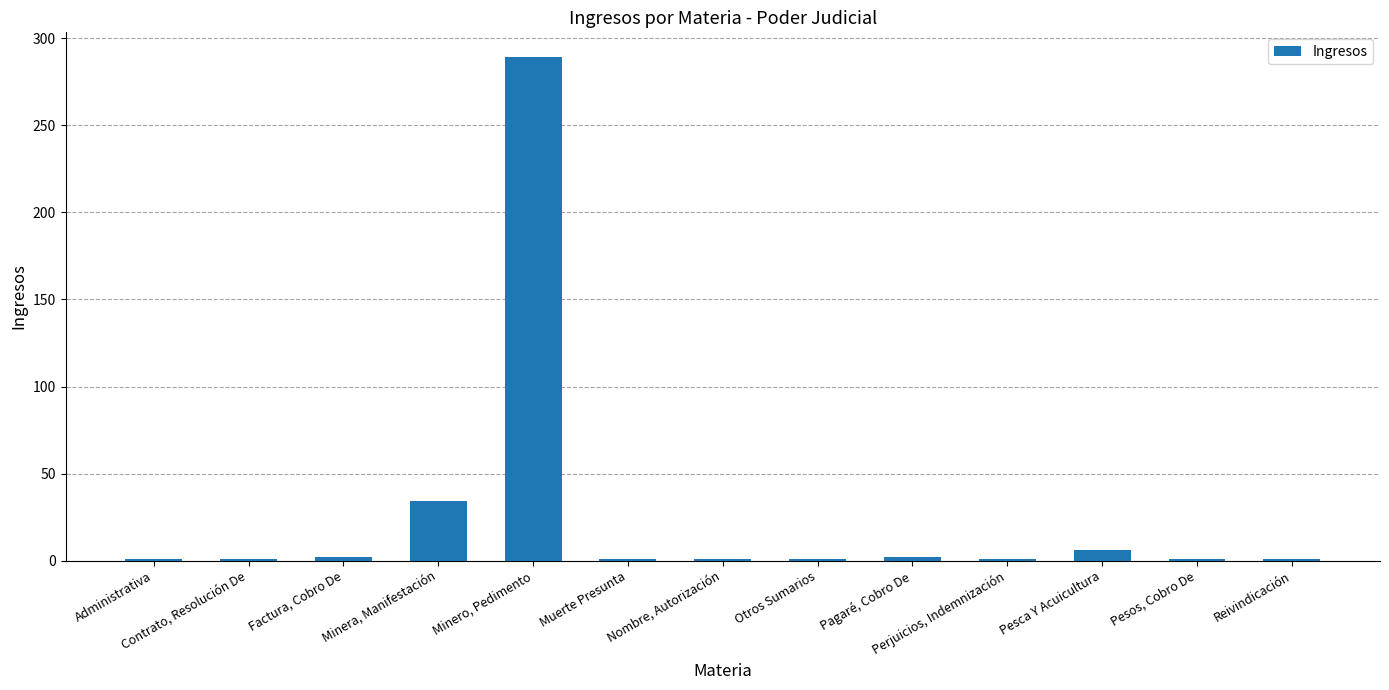

What value does the data have at Muerte Presunta?

1